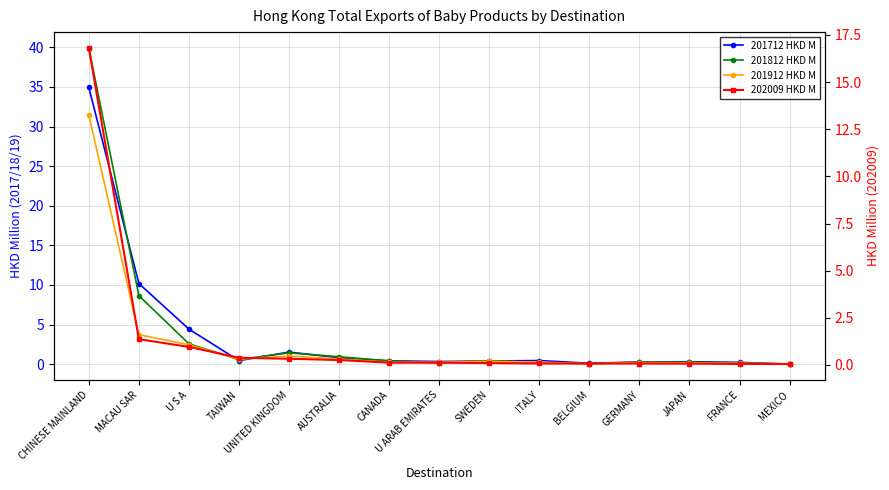

Reading left to right, list all the values displayed in this chart.

201712 HKD M: CHINESE MAINLAND=34.9	MACAU SAR=10.2	U S A=4.4	TAIWAN=0.4	UNITED KINGDOM=1.5	AUSTRALIA=0.8	CANADA=0.4	U ARAB EMIRATES=0.3	SWEDEN=0.4	ITALY=0.5	BELGIUM=0.1	GERMANY=0.3	JAPAN=0.3	FRANCE=0.2	MEXICO=0.0
201812 HKD M: CHINESE MAINLAND=39.9	MACAU SAR=8.6	U S A=2.6	TAIWAN=0.6	UNITED KINGDOM=1.4	AUSTRALIA=0.9	CANADA=0.4	U ARAB EMIRATES=0.2	SWEDEN=0.4	ITALY=0.2	BELGIUM=0.1	GERMANY=0.2	JAPAN=0.3	FRANCE=0.1	MEXICO=0.0
201912 HKD M: CHINESE MAINLAND=31.5	MACAU SAR=3.7	U S A=2.4	TAIWAN=0.6	UNITED KINGDOM=1.0	AUSTRALIA=0.6	CANADA=0.2	U ARAB EMIRATES=0.2	SWEDEN=0.3	ITALY=0.3	BELGIUM=0.0	GERMANY=0.2	JAPAN=0.1	FRANCE=0.1	MEXICO=0.0
202009 HKD M: CHINESE MAINLAND=16.8	MACAU SAR=1.4	U S A=1.0	TAIWAN=0.4	UNITED KINGDOM=0.3	AUSTRALIA=0.3	CANADA=0.1	U ARAB EMIRATES=0.1	SWEDEN=0.1	ITALY=0.1	BELGIUM=0.1	GERMANY=0.1	JAPAN=0.1	FRANCE=0.1	MEXICO=0.0